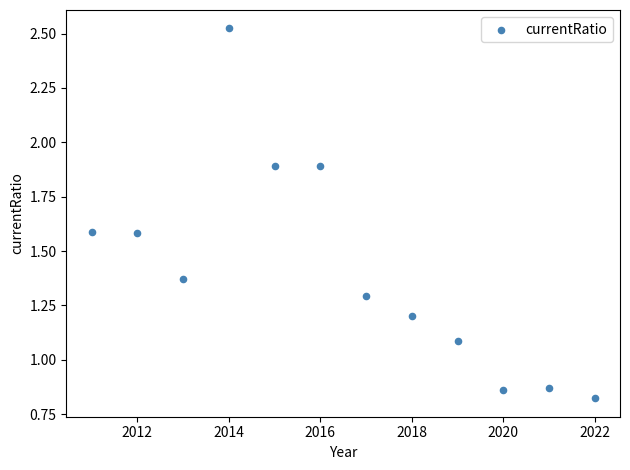

What Y value in the scatter plot is closest to 1?

1.1